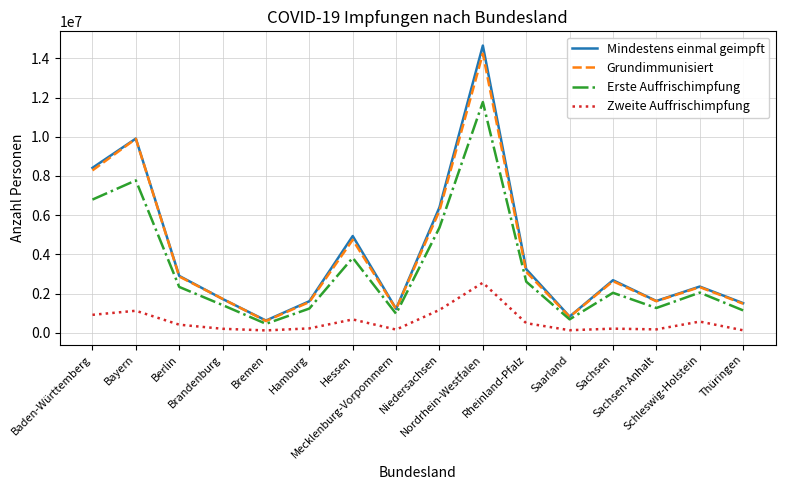

Between Brandenburg and Nordrhein-Westfalen, which series saw the biggest shift?

Mindestens einmal geimpft